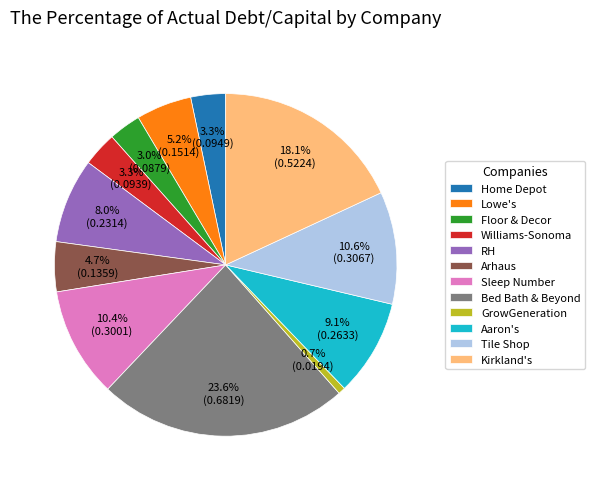

To the nearest percent, what is the difference between the Lowe's and Sleep Number slice percentages?

5%